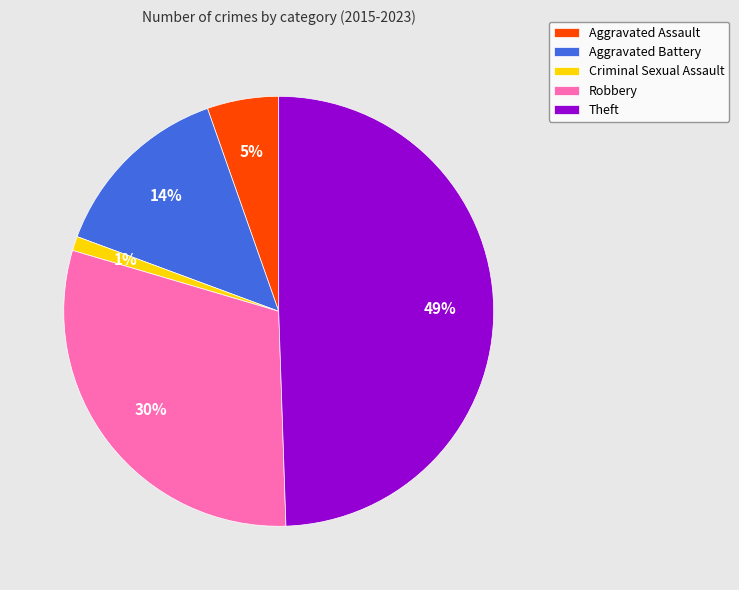

True or false: Theft accounts for 62% of the total.

False